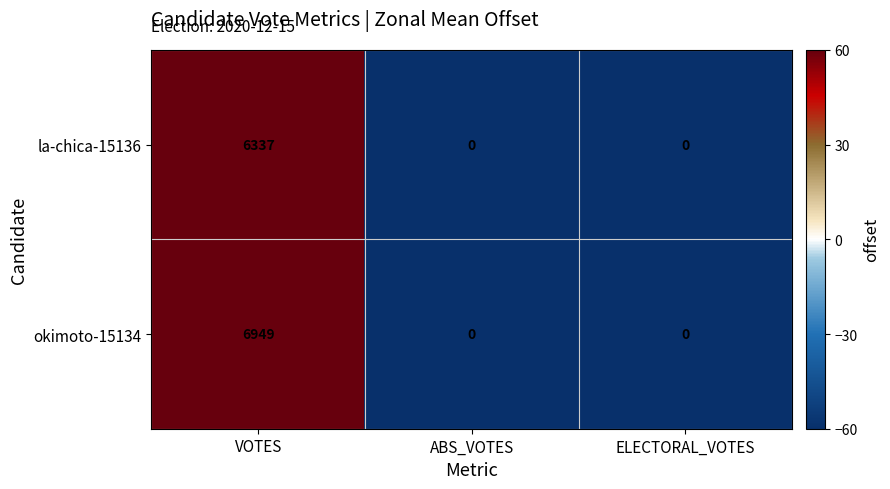

Which series changed the most between VOTES and ELECTORAL_VOTES?

okimoto-15134